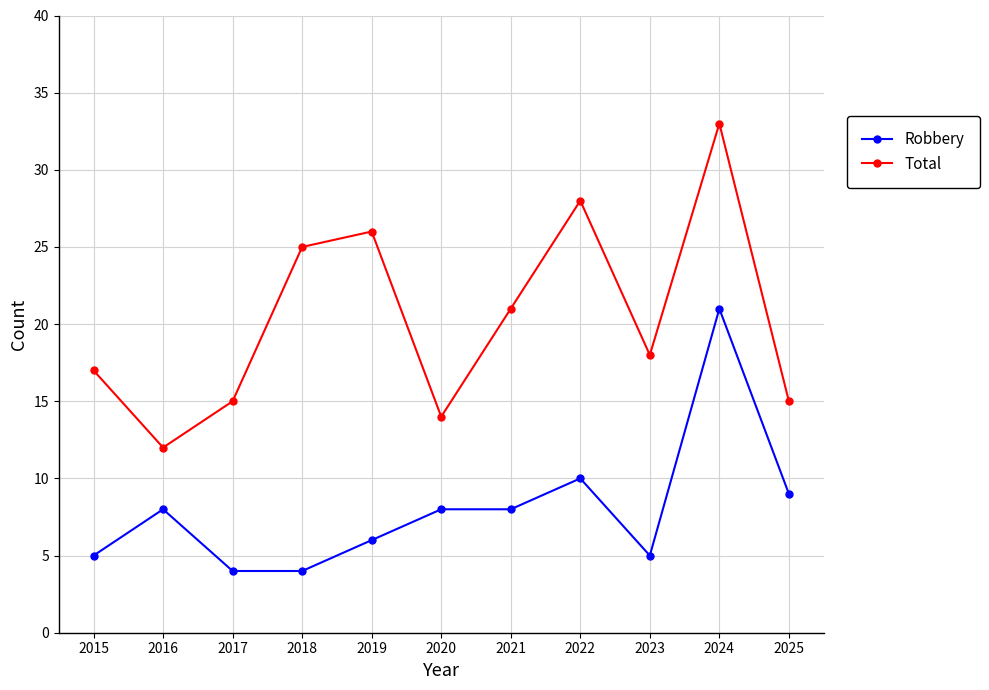

True or false: Total and Robbery intersect in this chart.

False